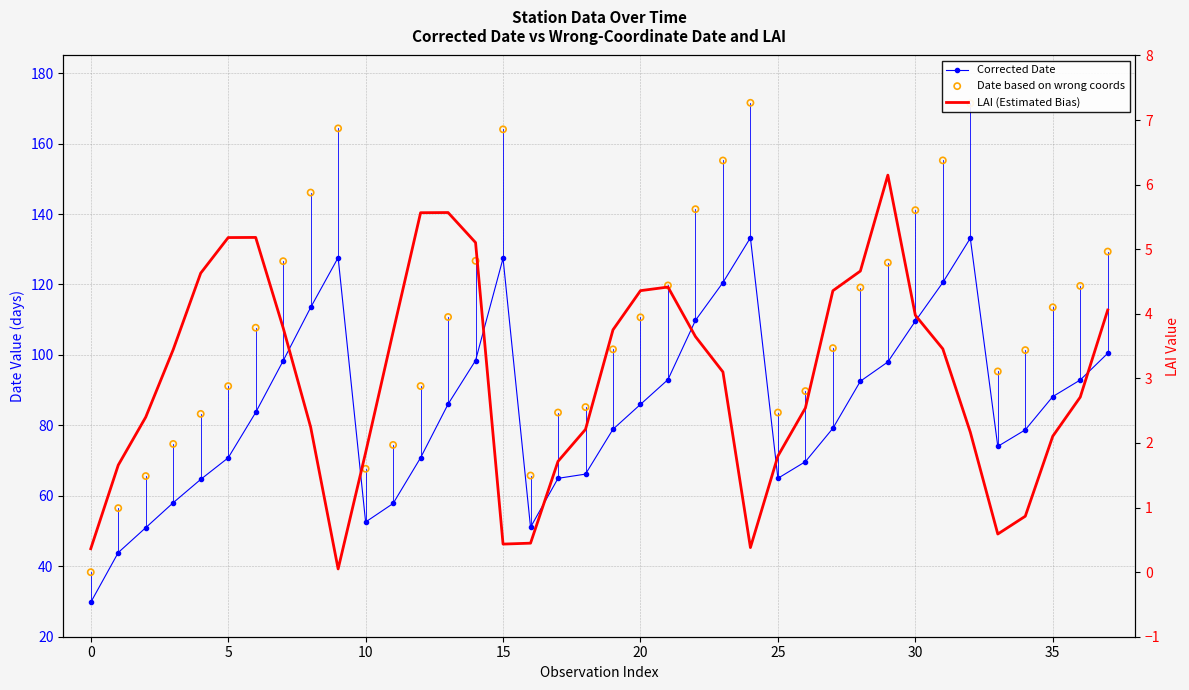

At which category is the sum across all series the highest?

32